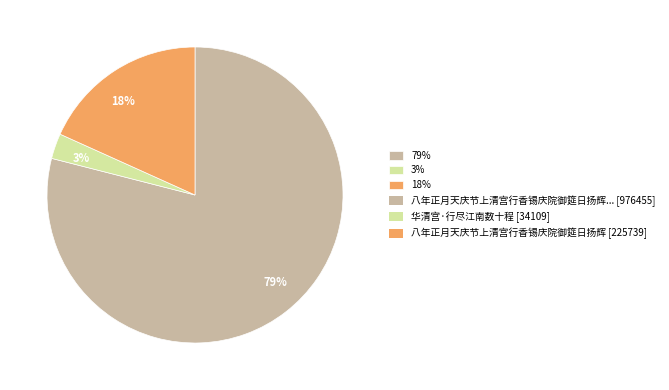

To the nearest percent, what is the difference between the 79% and 3% slice percentages?

76%